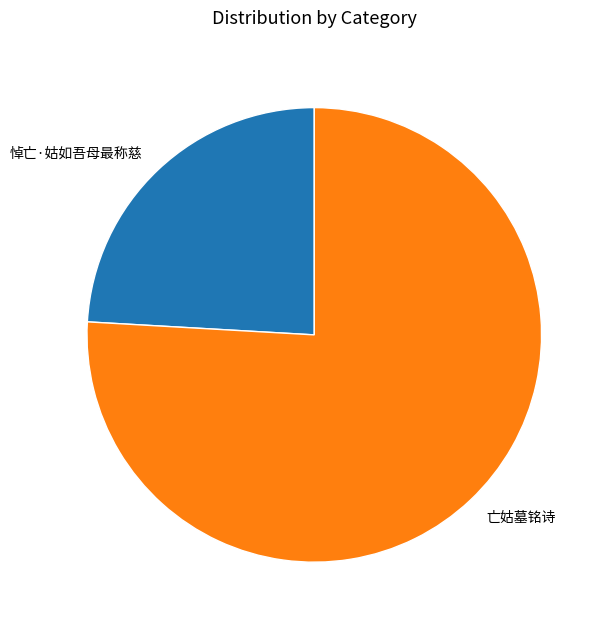

Combined, do 亡姑墓铭诗 and 悼亡·姑如吾母最称慈 account for over 50%?

Yes